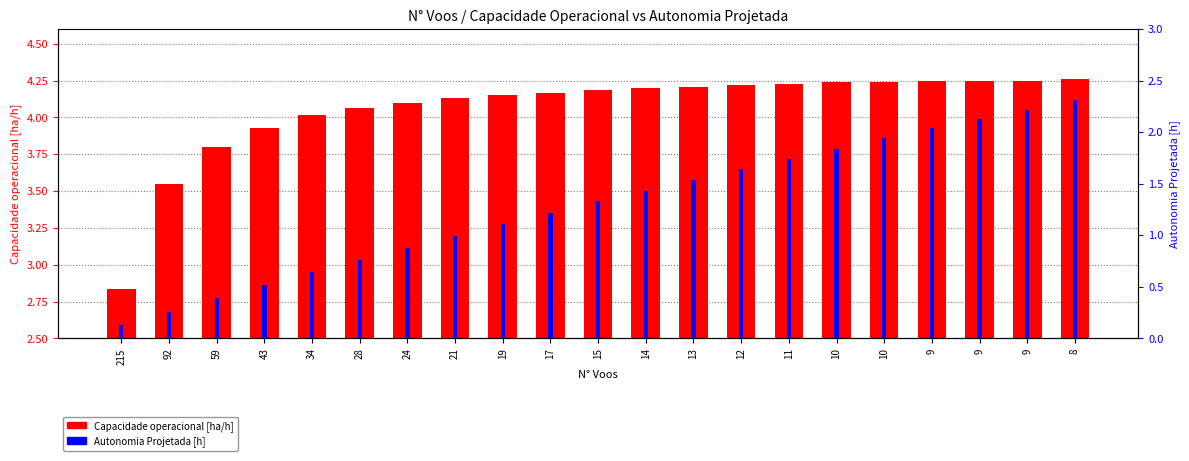

Read the Capacidade operacional [ha/h] value at 17.

4.2